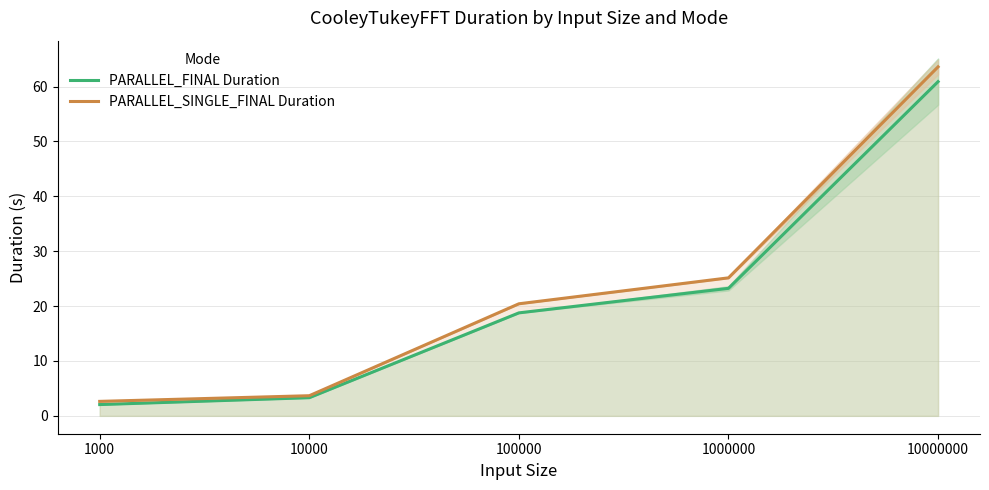

Reading right to left, what are all the values shown in this chart?

PARALLEL_FINAL Duration: 60.9	23.2	18.8	3.3	2.1
PARALLEL_SINGLE_FINAL Duration: 63.6	25.1	20.4	3.7	2.6